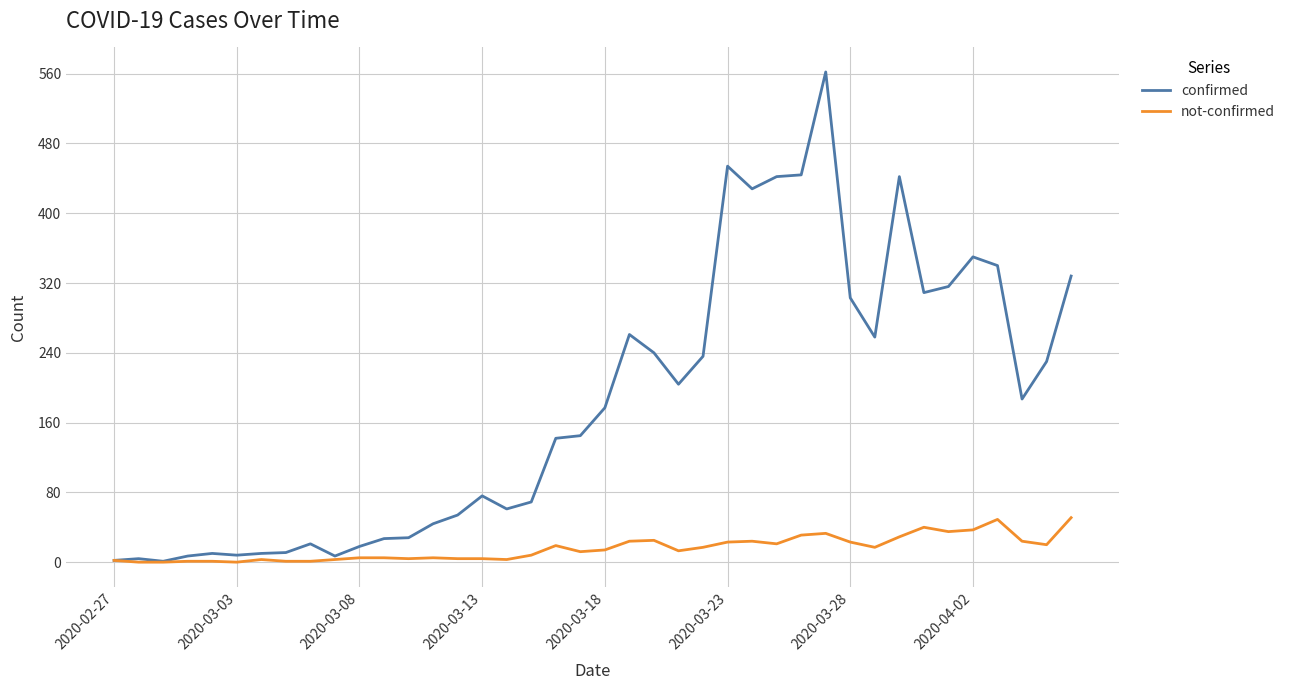

List the series in order of their peak value, lowest first.

not-confirmed, confirmed